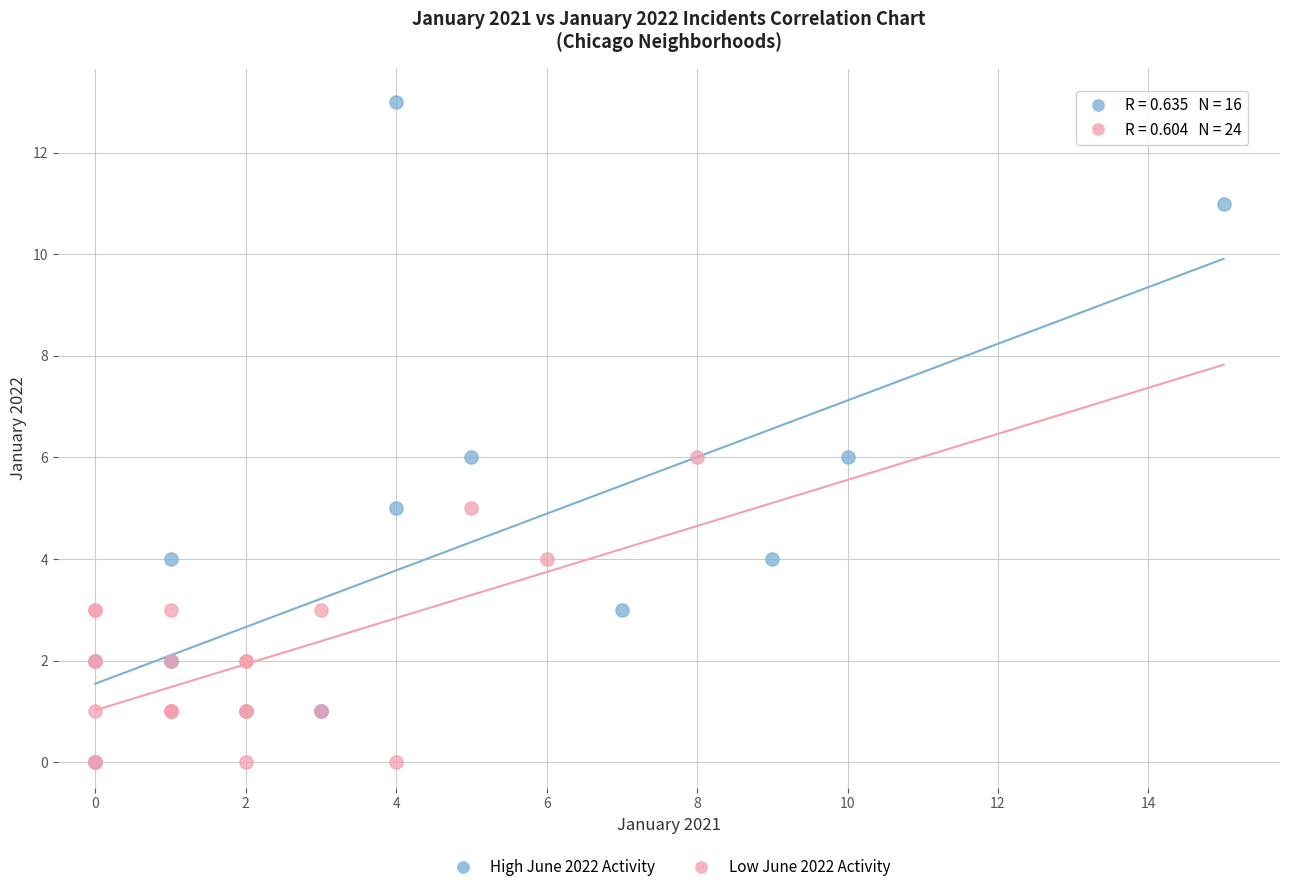

Which series has the widest spread of Y values?

High June 2022 Activity